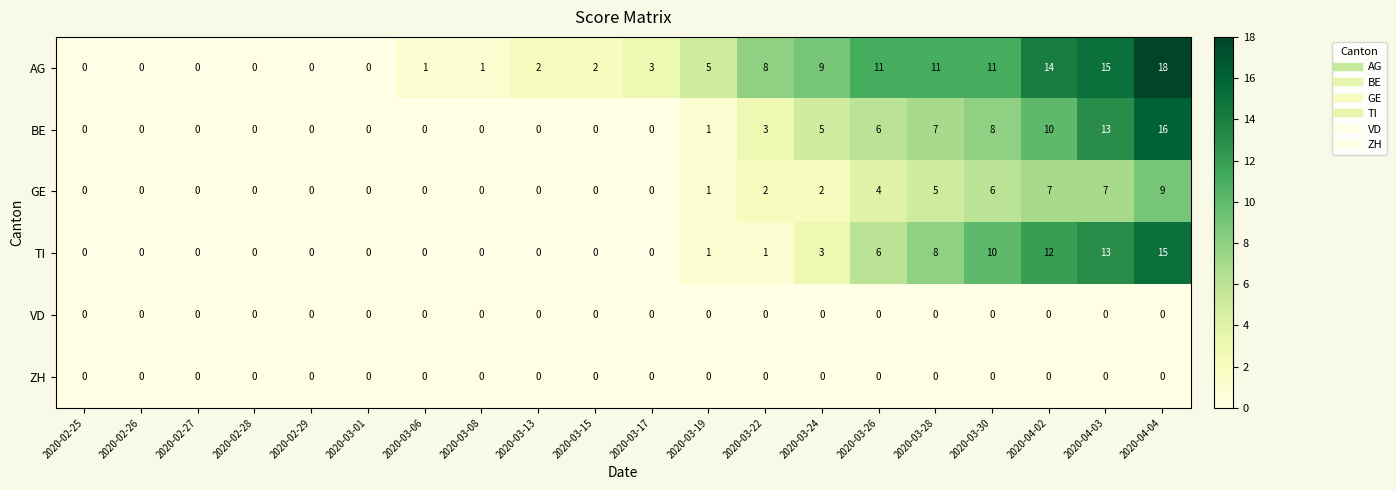

Which series has the largest range (max minus min)?

AG